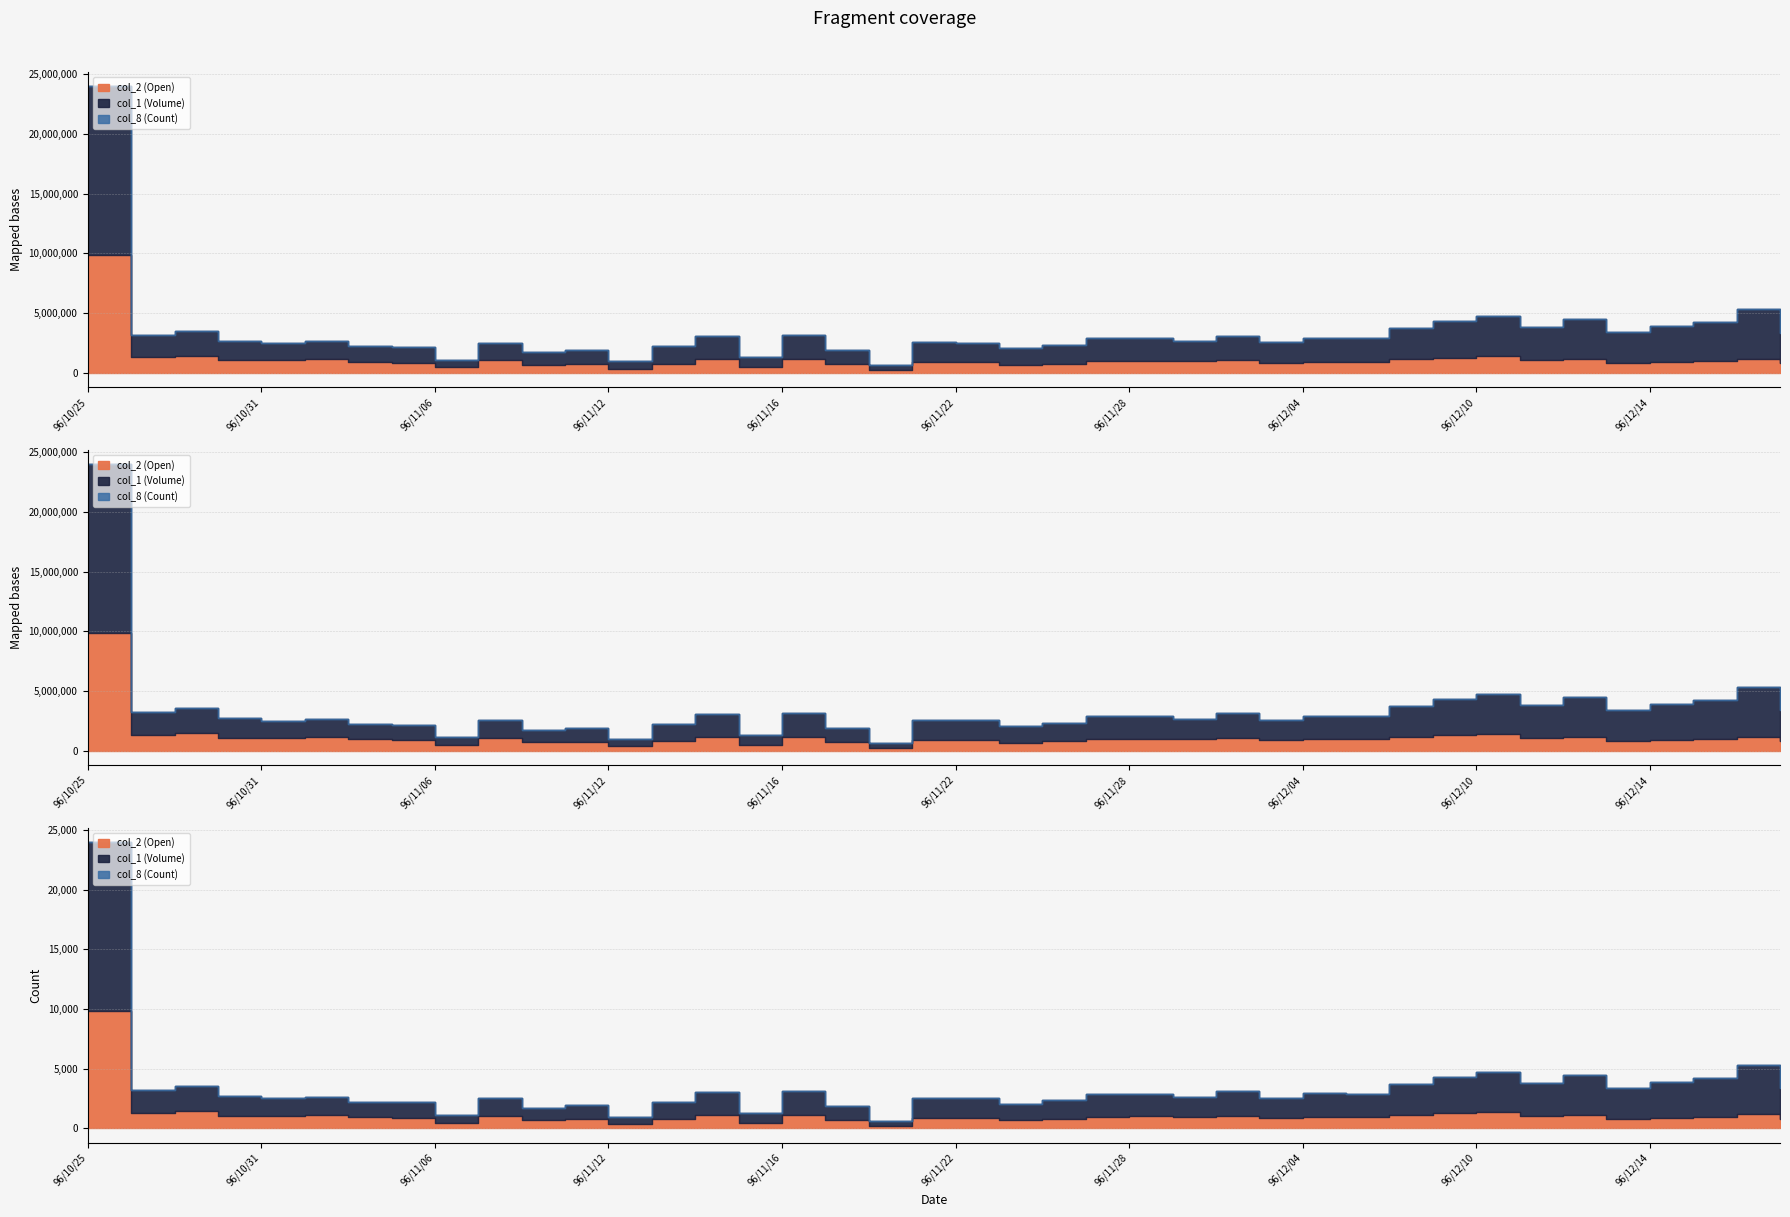

Is it true that col_1 (Volume) equals 1040000 at 96/11/08?

True